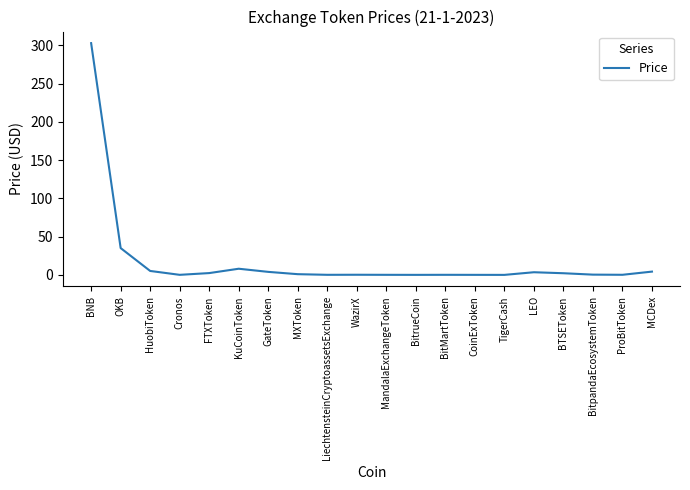

Read the value at FTXToken.

2.4